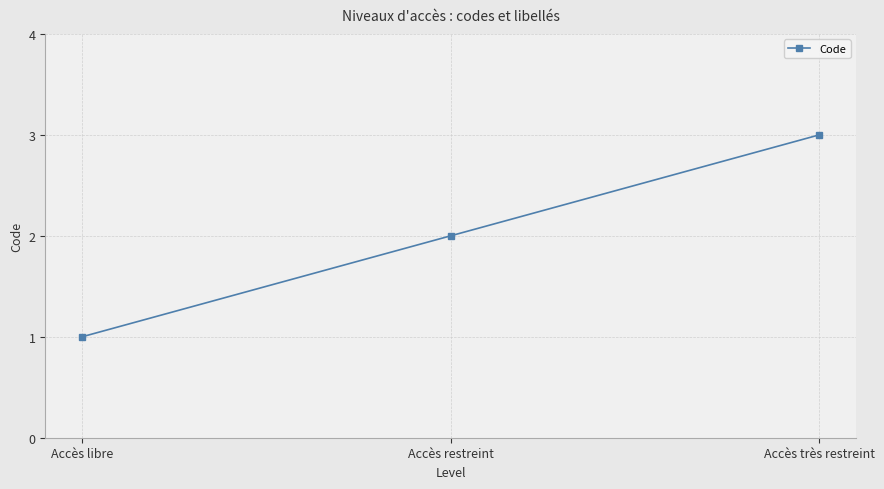

Rank the categories by value from highest to lowest.

Accès très restreint, Accès restreint, Accès libre